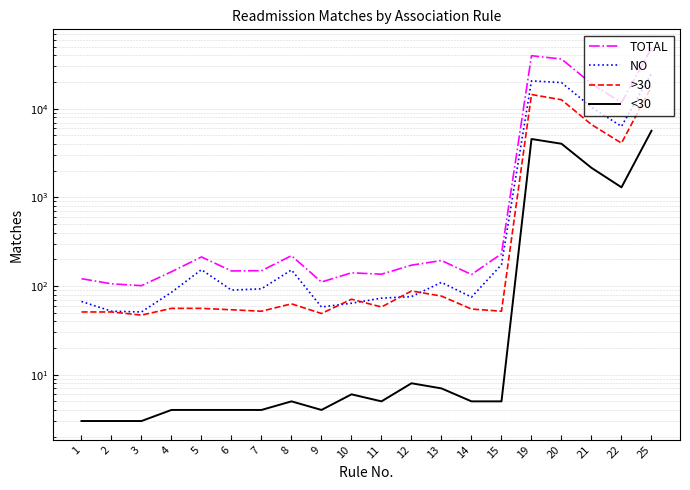

What is the difference between the >30 values at 7 and 10?

19